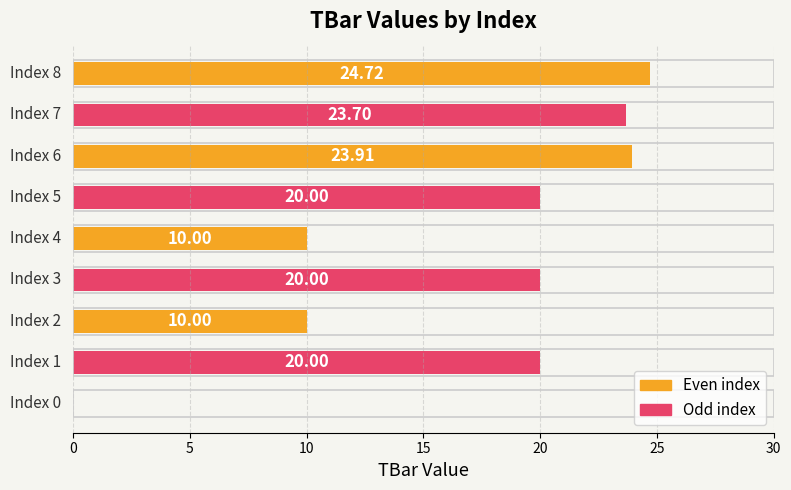

What is the sum of all values?

152.3